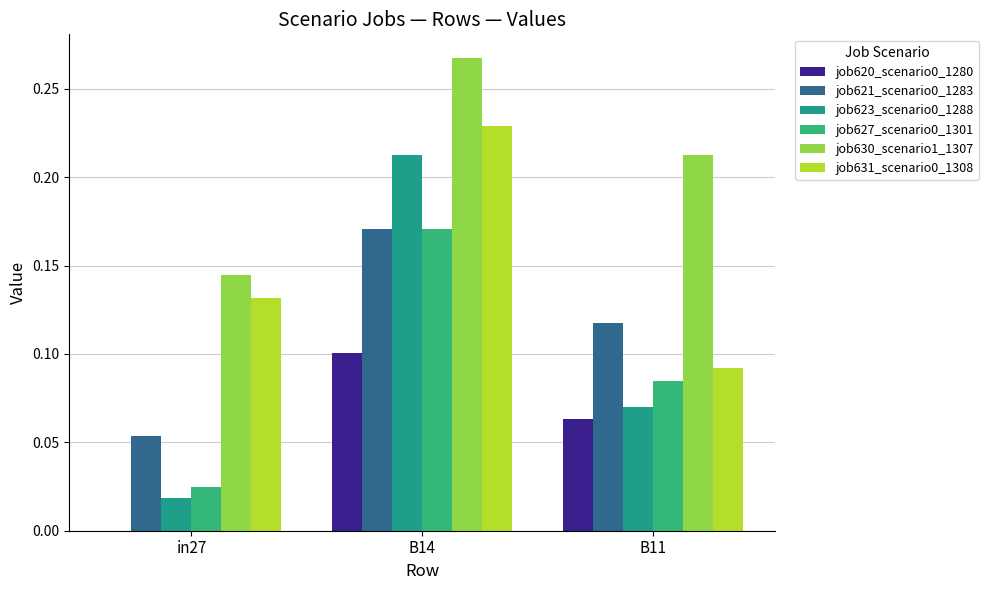

Does the chart contain stacked bars?

No